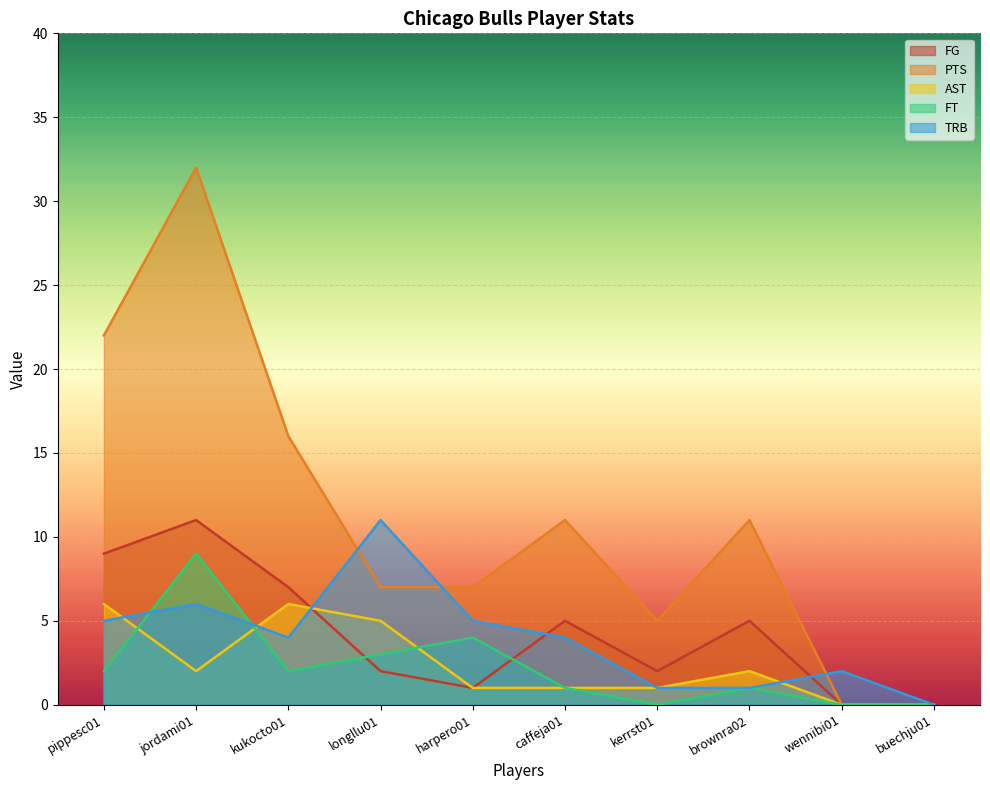

Between pippesc01 and harpero01, which is larger?

pippesc01